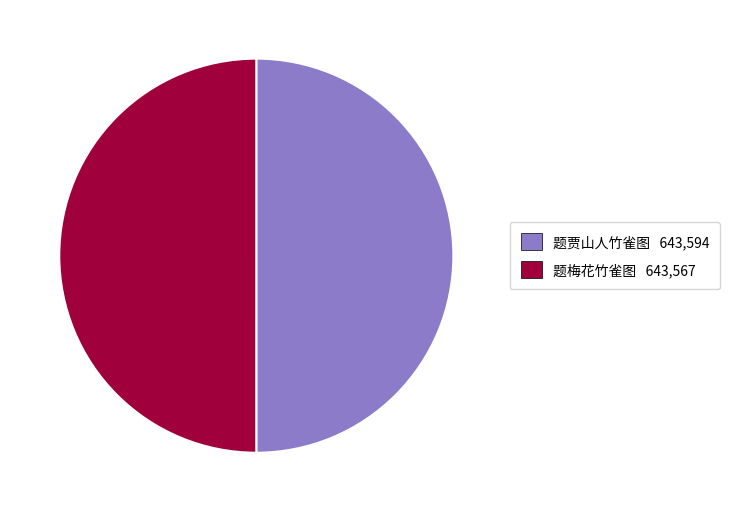

Is it true that 题梅花竹雀图 is 50% of the pie?

True